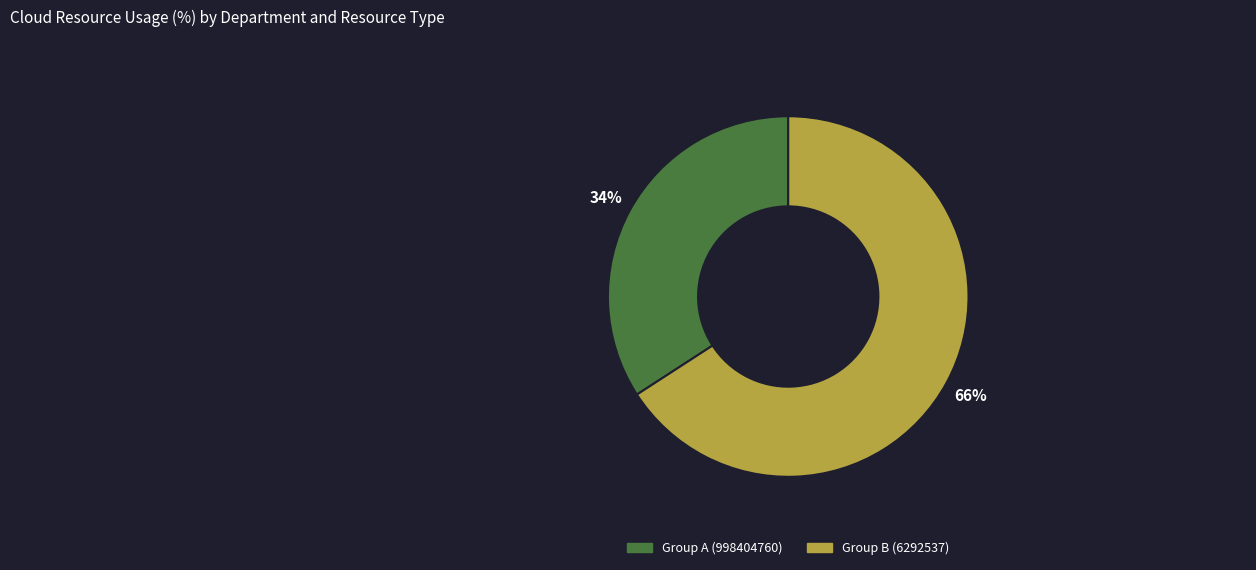

How many segments does this pie chart have?

2